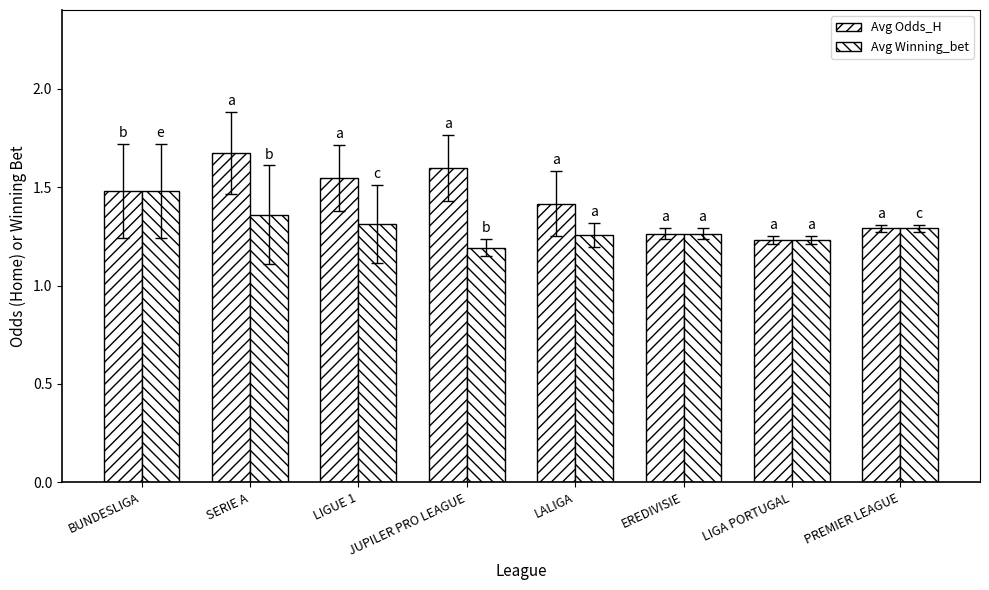

How many bars are there in total?

16